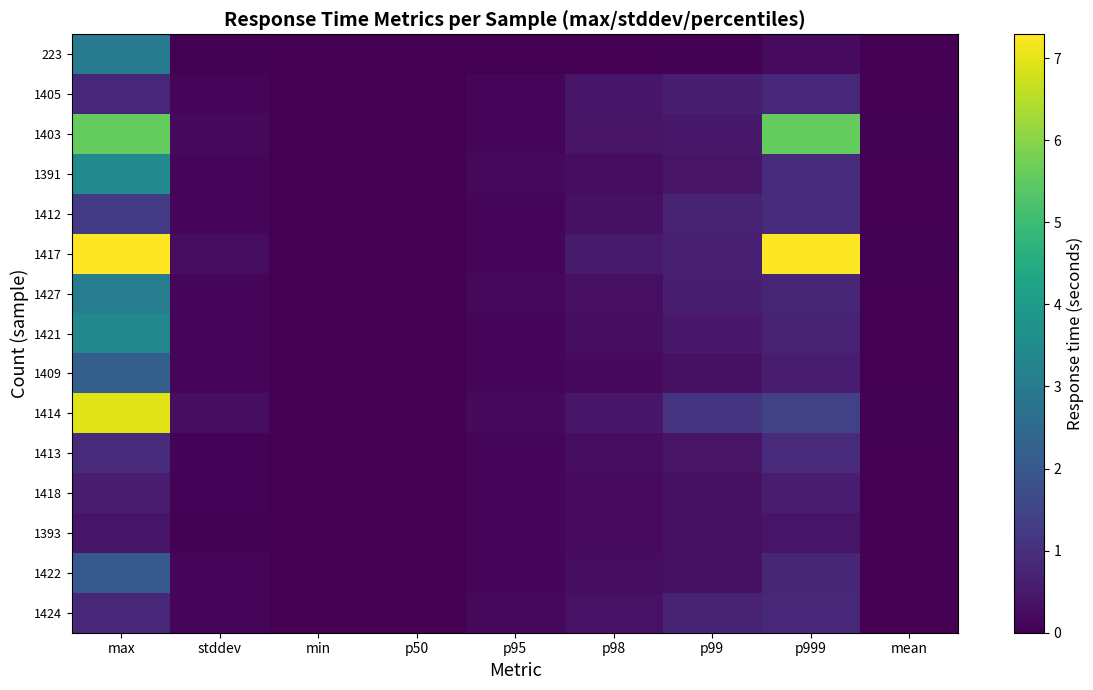

Between stddev and p98, which is larger?

stddev